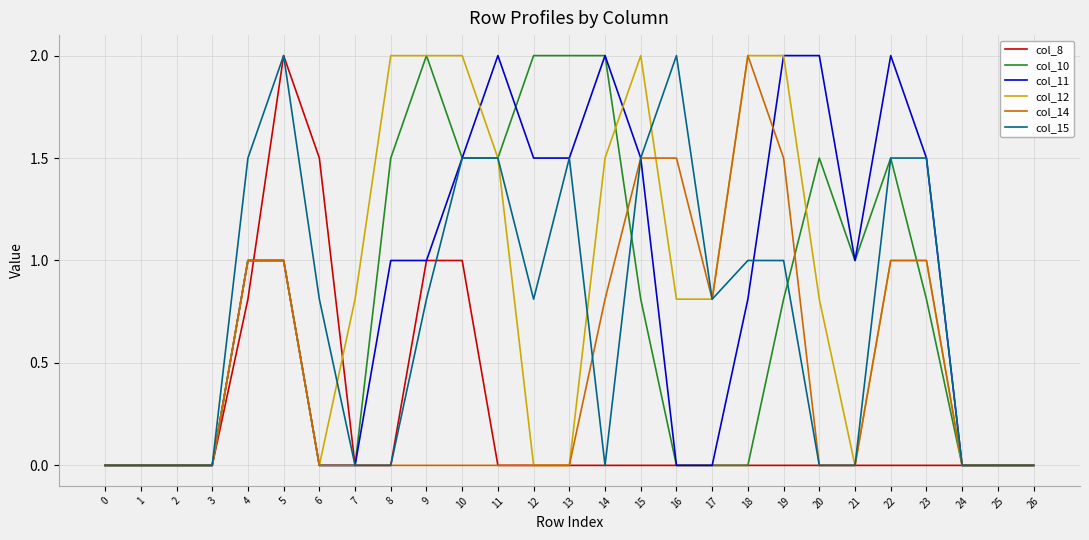

Between 2 and 8, which series saw the biggest shift?

col_12